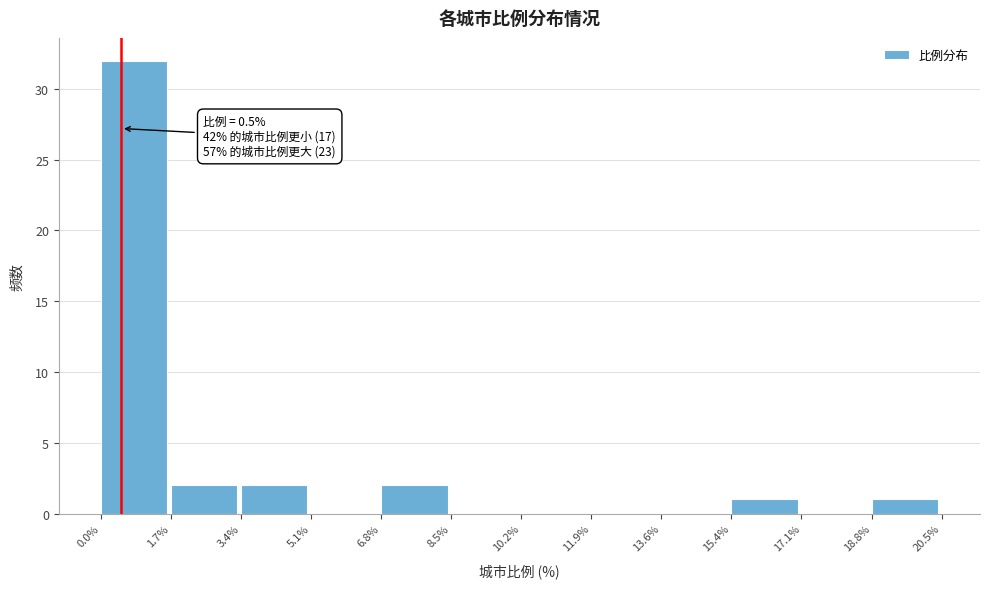

Which range on the x-axis has the tallest bar?

0.0% to 1.7%